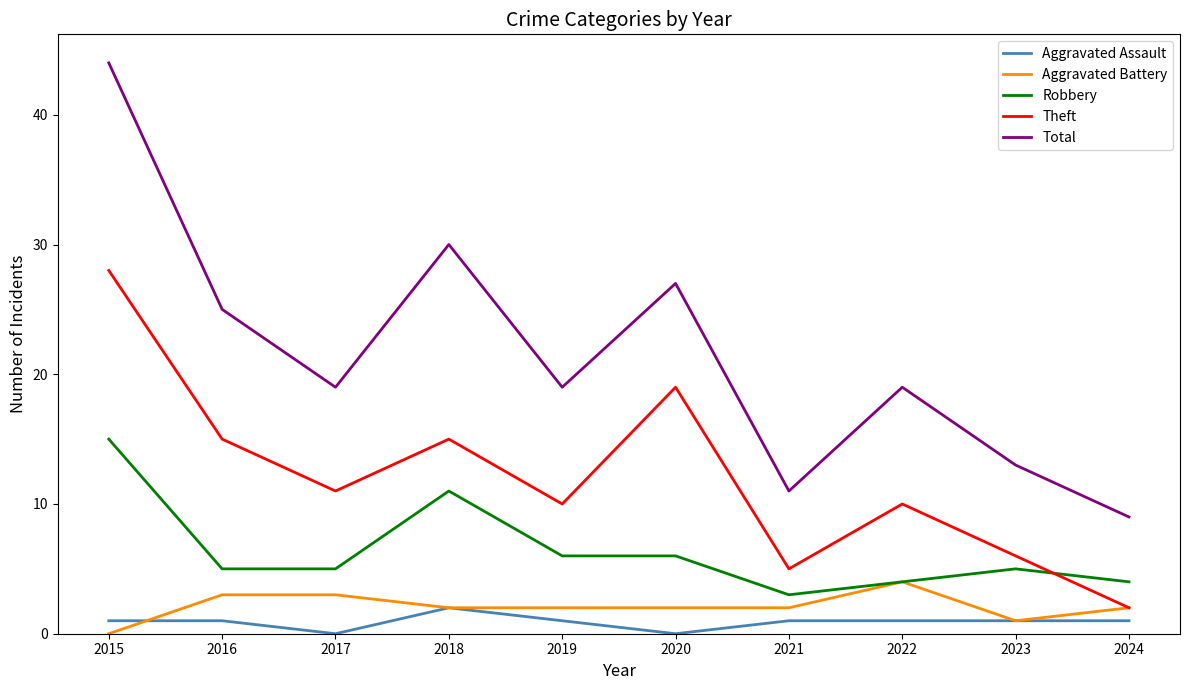

What is the difference between the maximum and minimum values in the Theft series?

26